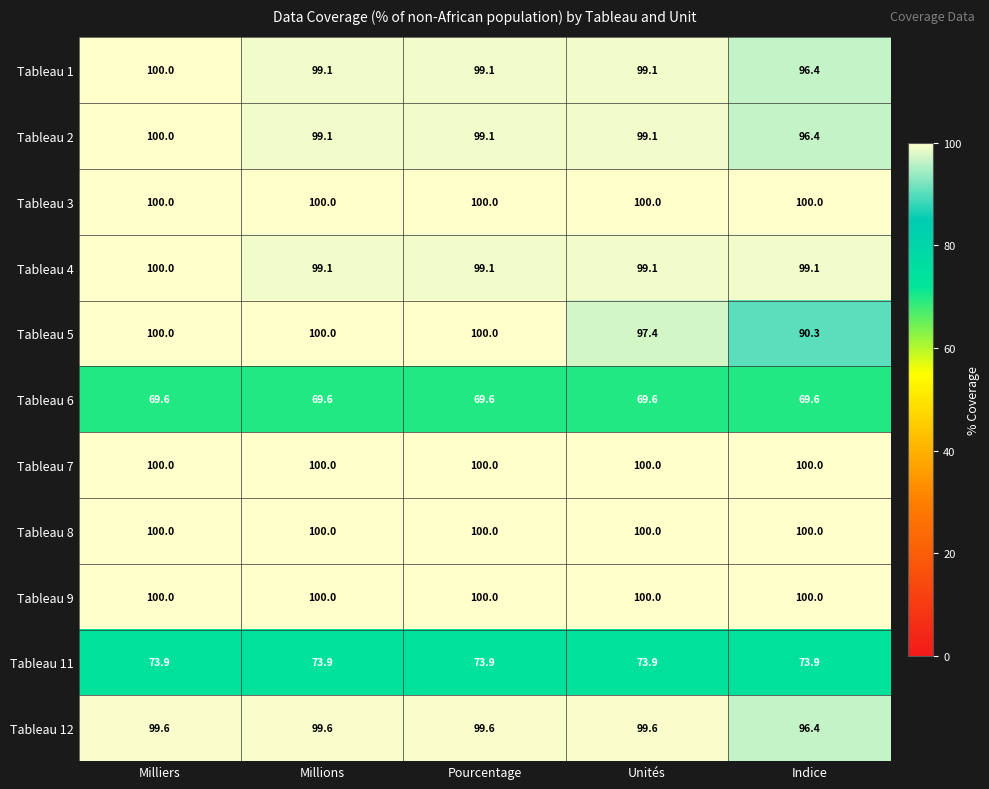

Where does the Tableau 2 series first go above 99?

Milliers